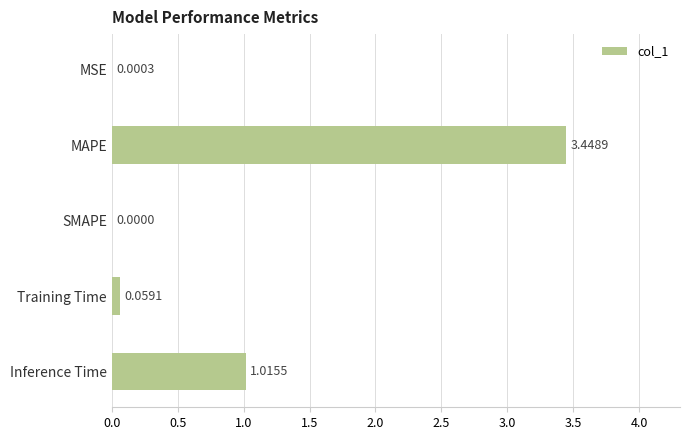

What is the change in value from MSE to Inference Time?

+1.0